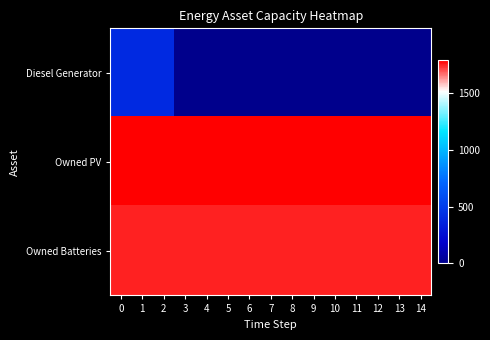

Rank the series at 11 from highest to lowest value.

Owned PV, Owned Batteries, Diesel Generator